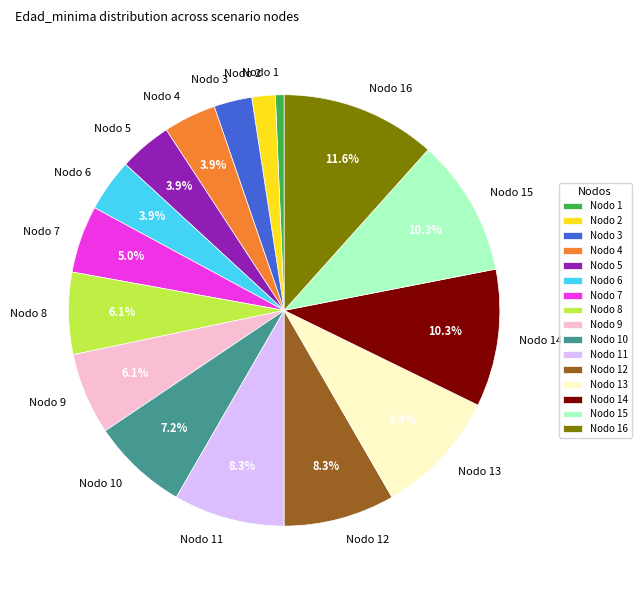

Which has a higher value, Nodo 10 or Nodo 13?

Nodo 13